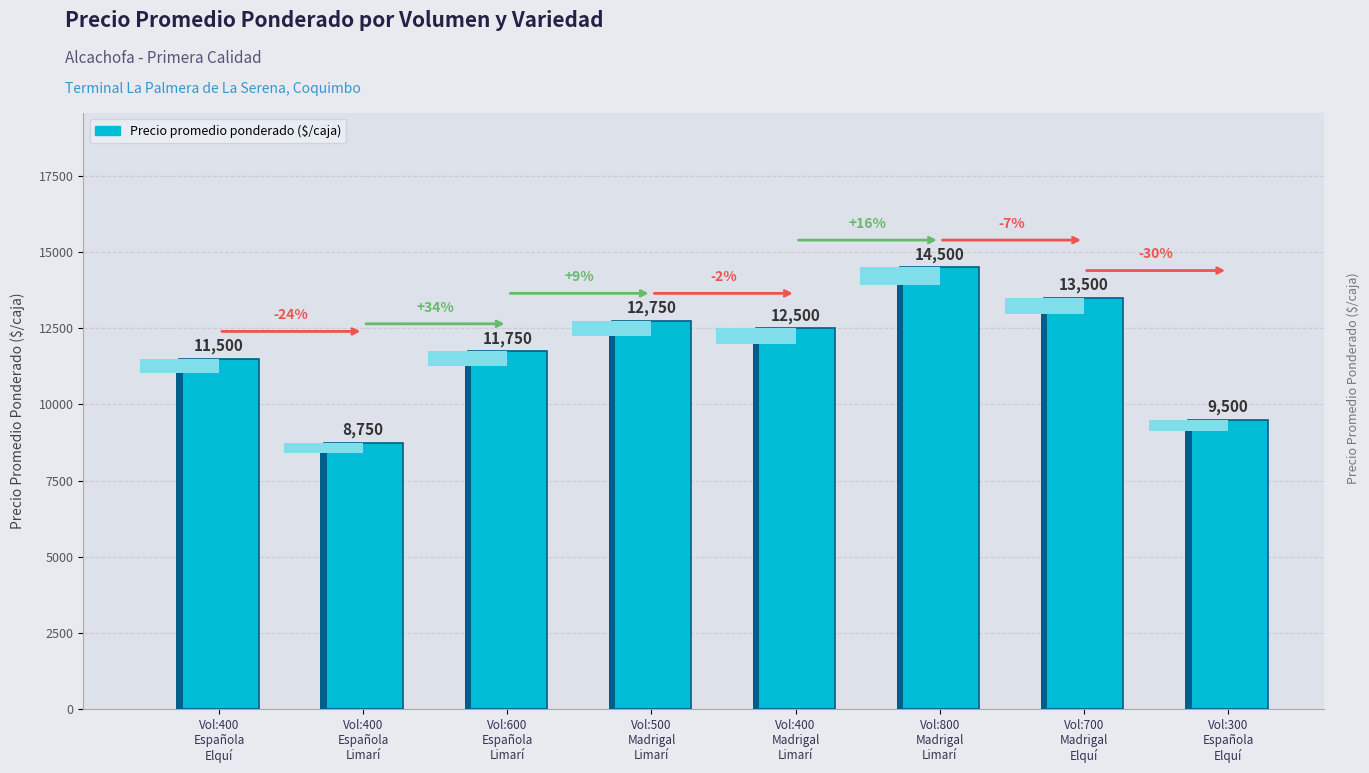

At which category does the chart reach its peak across all series?

Vol:800
Madrigal
Limarí